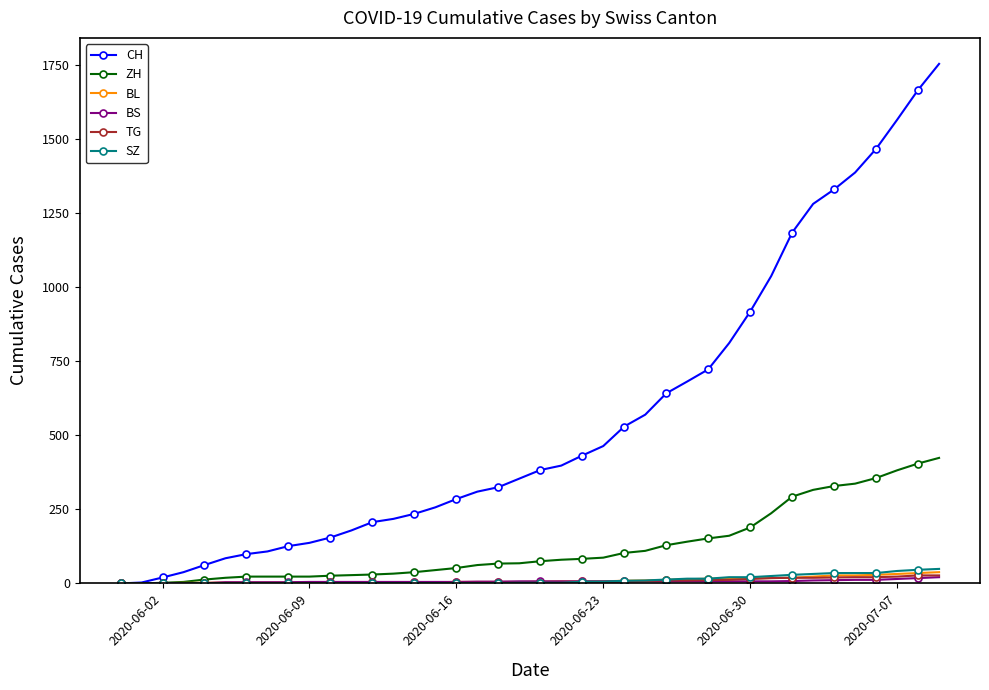

What is the maximum value for CH?

1755